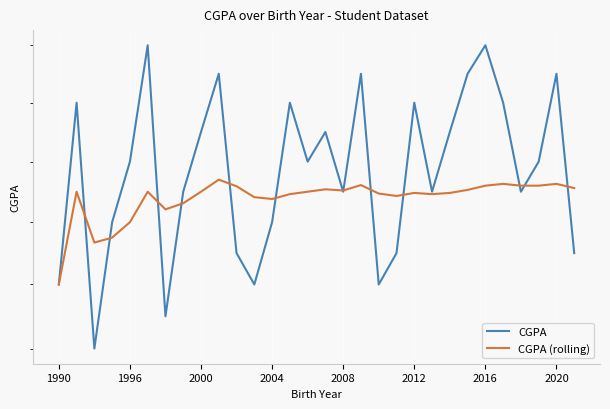

True or false: CGPA (rolling) and CGPA cross at least once.

True